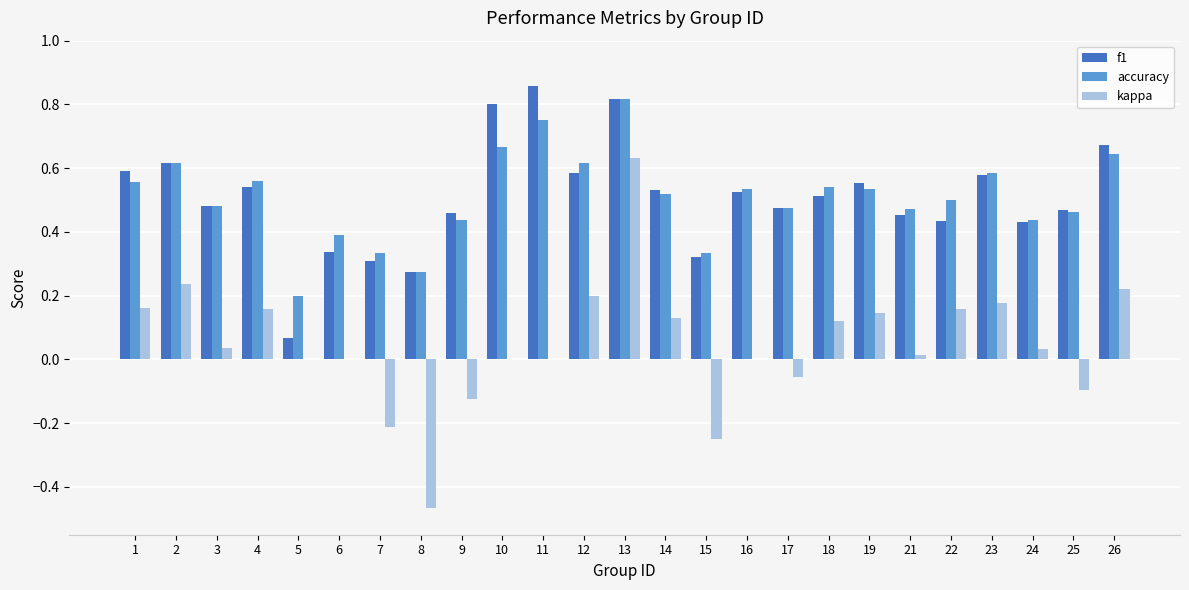

What is the total value across all series at 4?

1.3